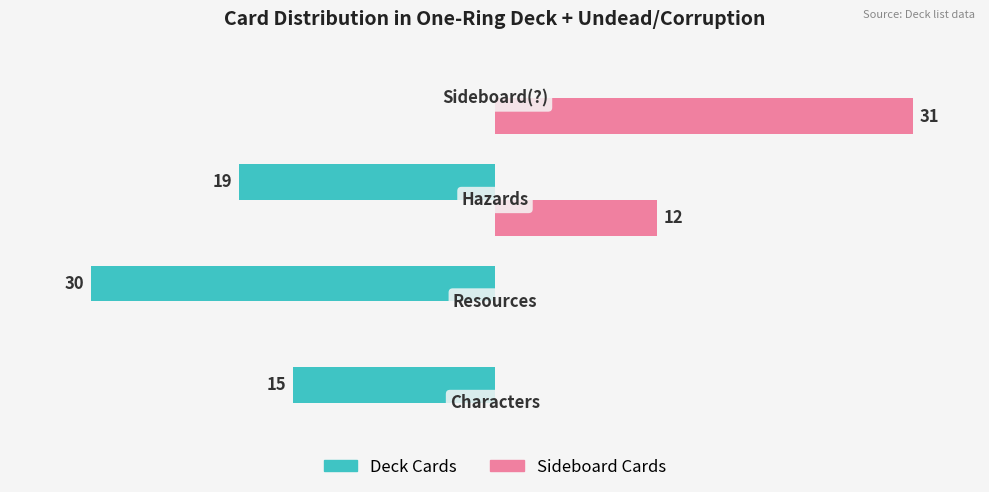

What are all the series names shown in the legend?

Deck Cards, Sideboard Cards